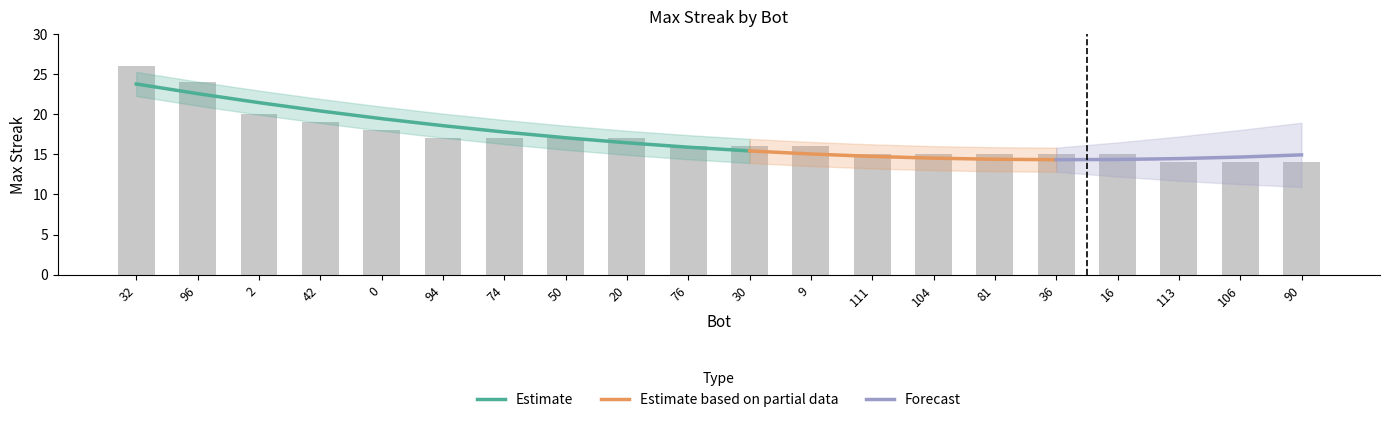

Is it true that the value at 36 is 15?

True